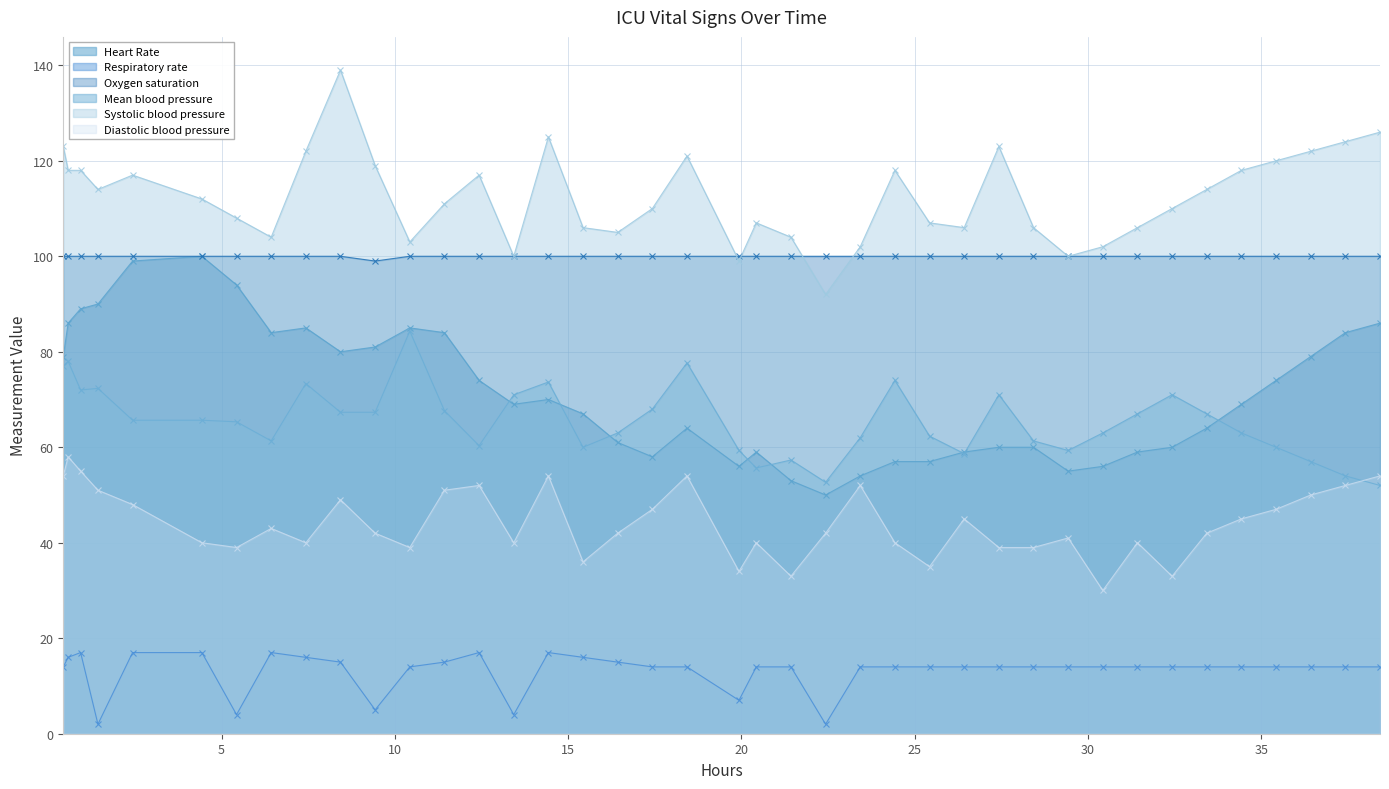

Which series has the largest total across all categories?

Systolic blood pressure